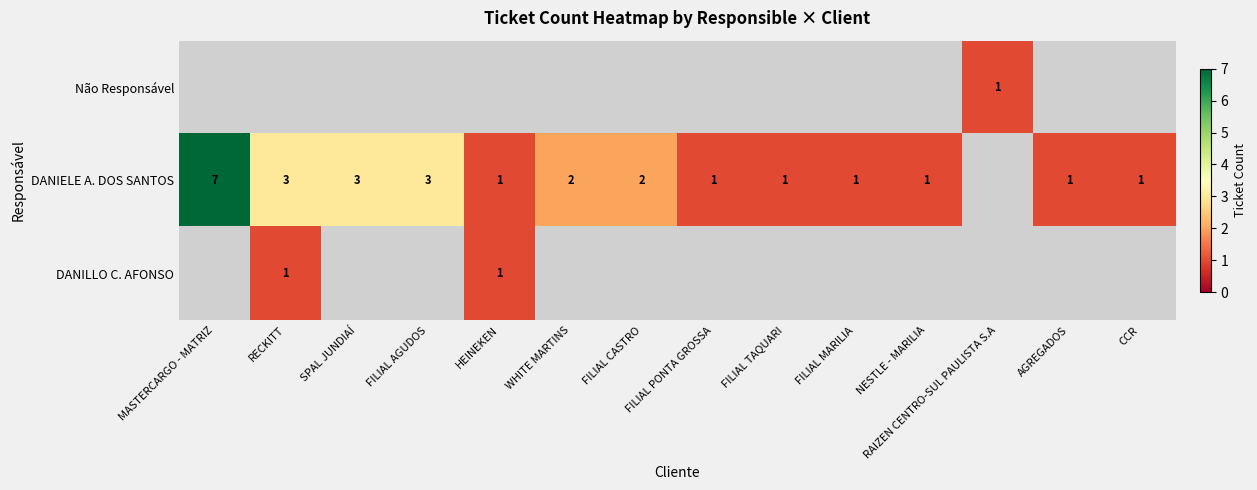

How many distinct data groups are displayed?

3